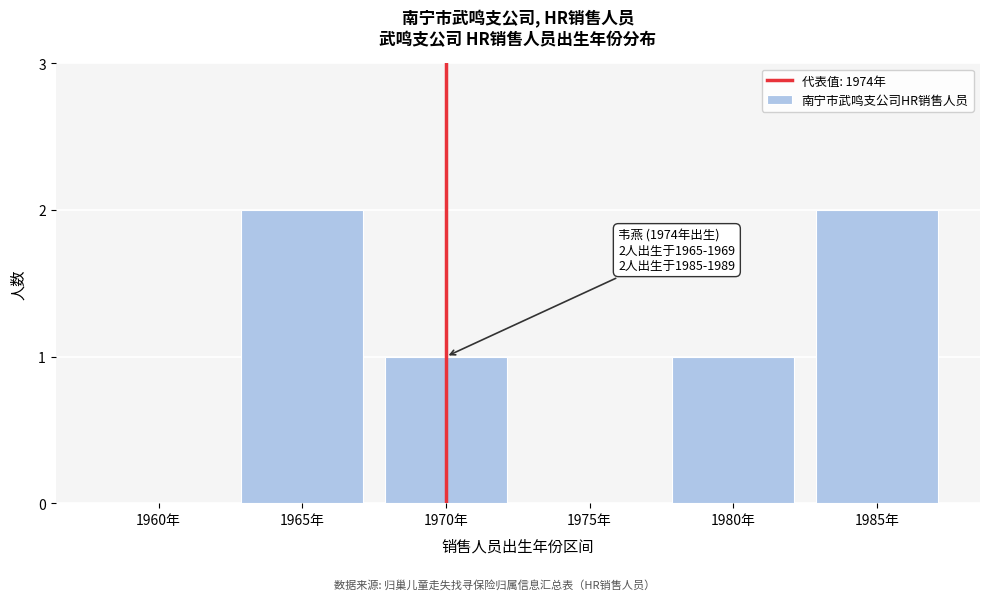

Reading left to right, transcribe all the data shown in this chart.

1960年=0	1965年=2	1970年=1	1975年=0	1980年=1	1985年=2